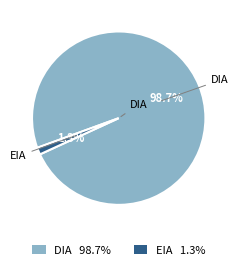

How many segments does this pie chart have?

2